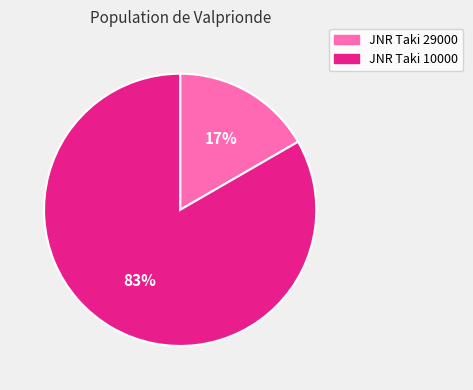

Rank the categories by value from lowest to highest.

JNR Taki 29000, JNR Taki 10000